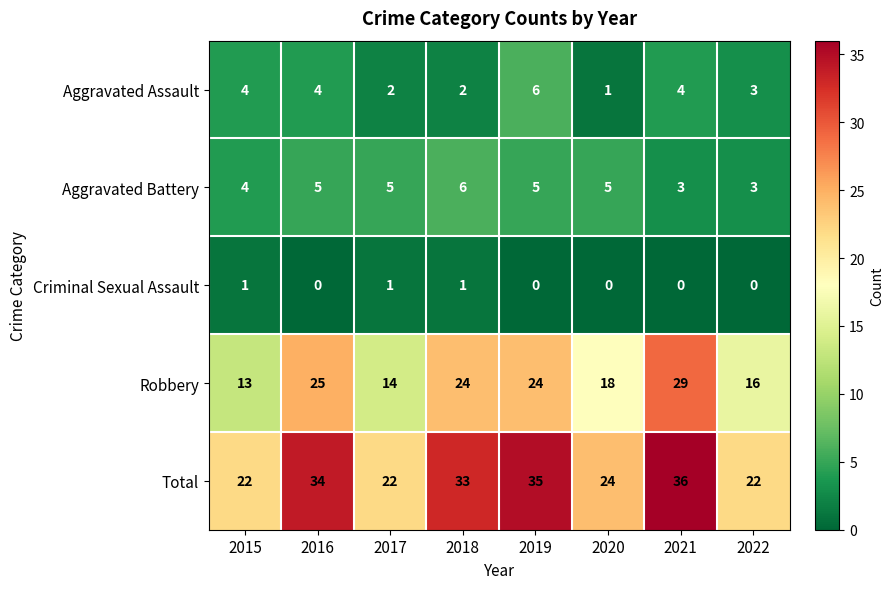

What is the maximum value for Total?

36